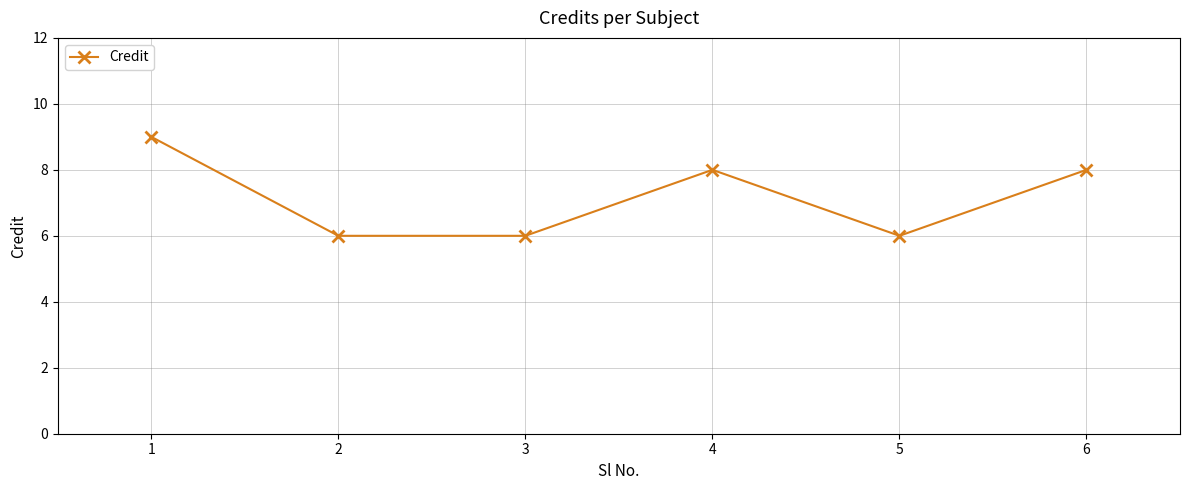

At which category does the data reach its first local peak?

4